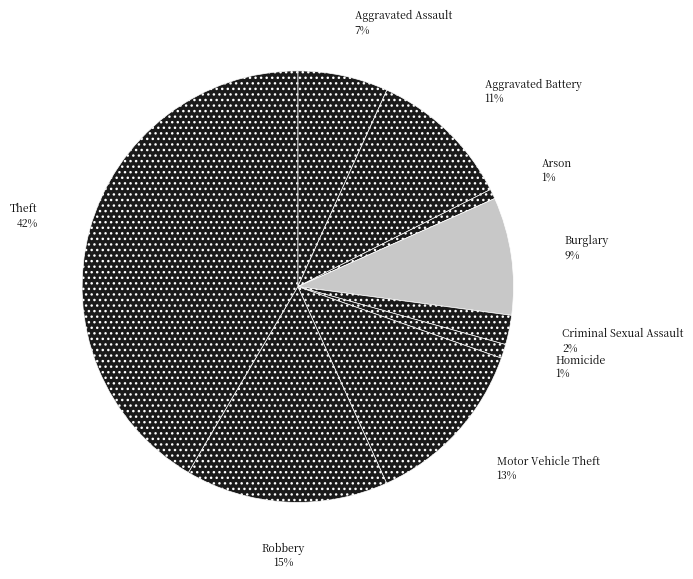

How many slices are in this pie chart?

9